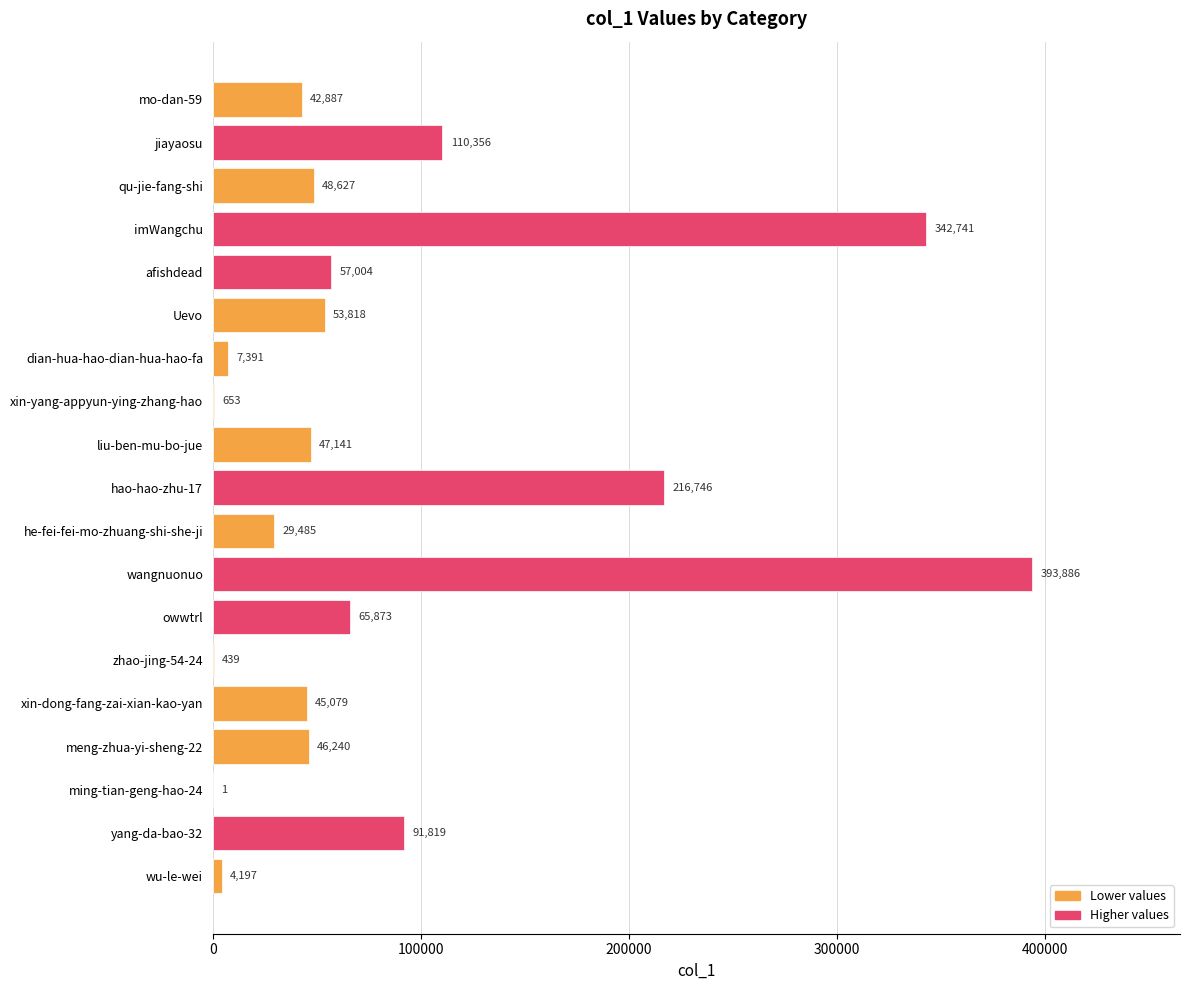

Where is the data nearest to the value 196943?

hao-hao-zhu-17